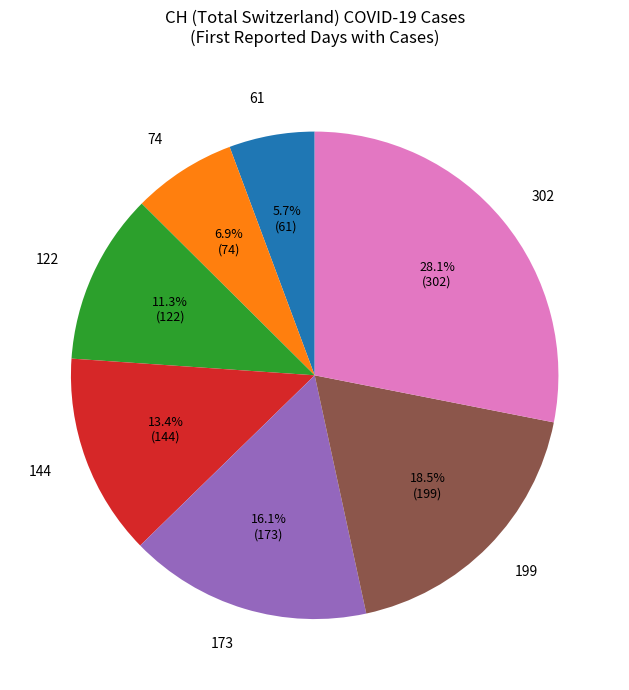

Which category has the smallest portion of the pie?

61